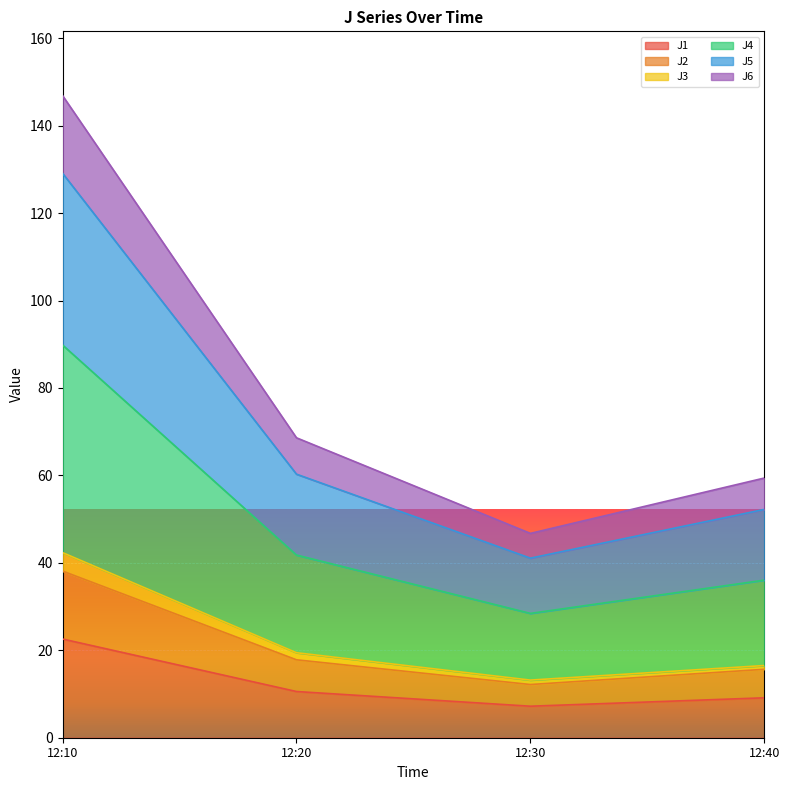

What is the average value of the J3 series?

22.9